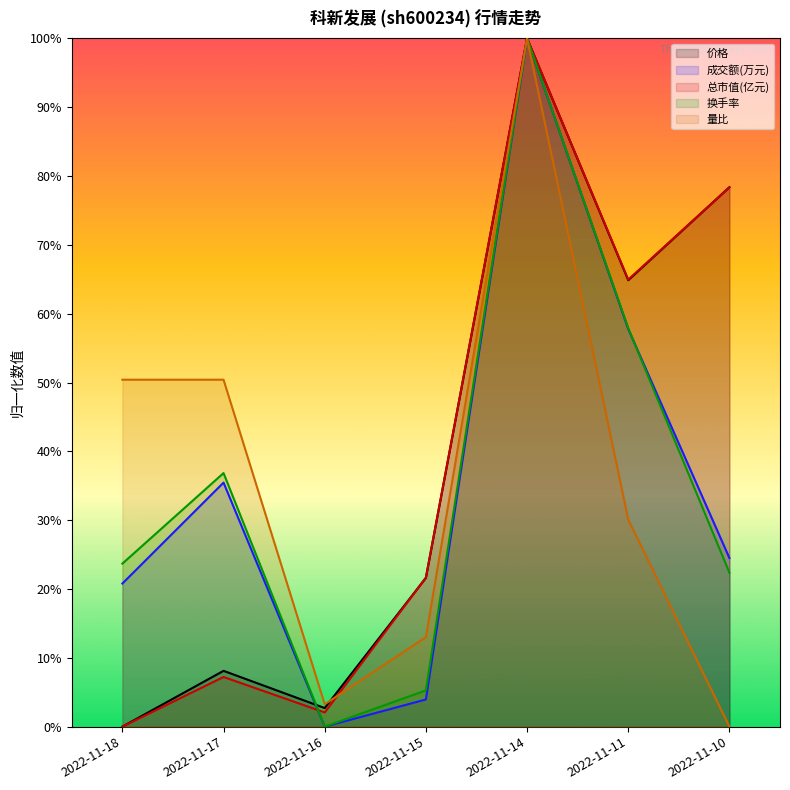

At which category is the sum across all series the highest?

2022-11-14